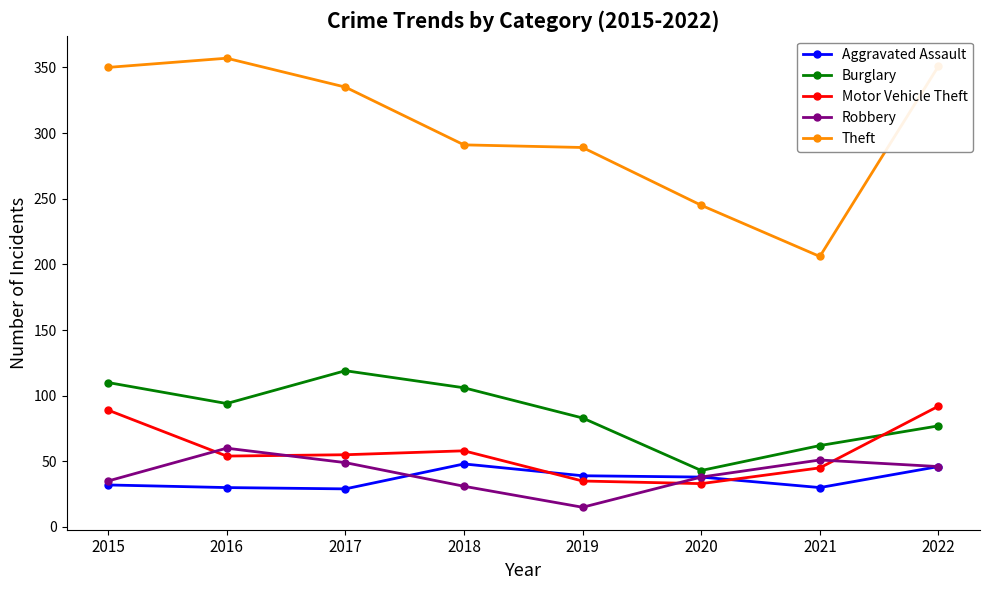

At which category does the chart reach its minimum across all series?

2019